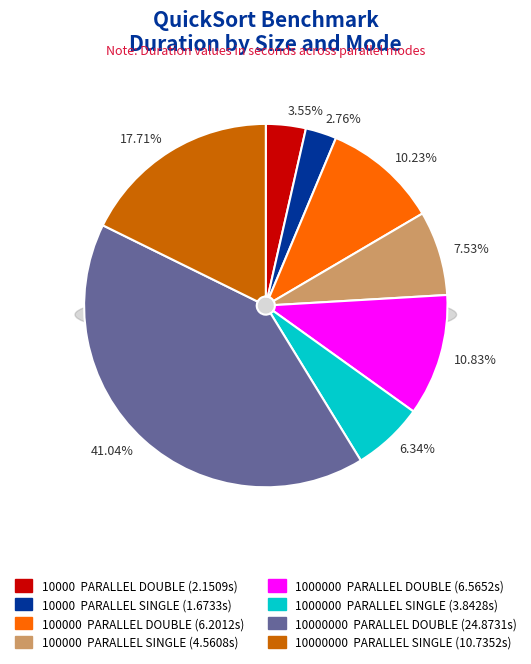

To the nearest percent, what is the difference between the largest and smallest slice percentages?

38%